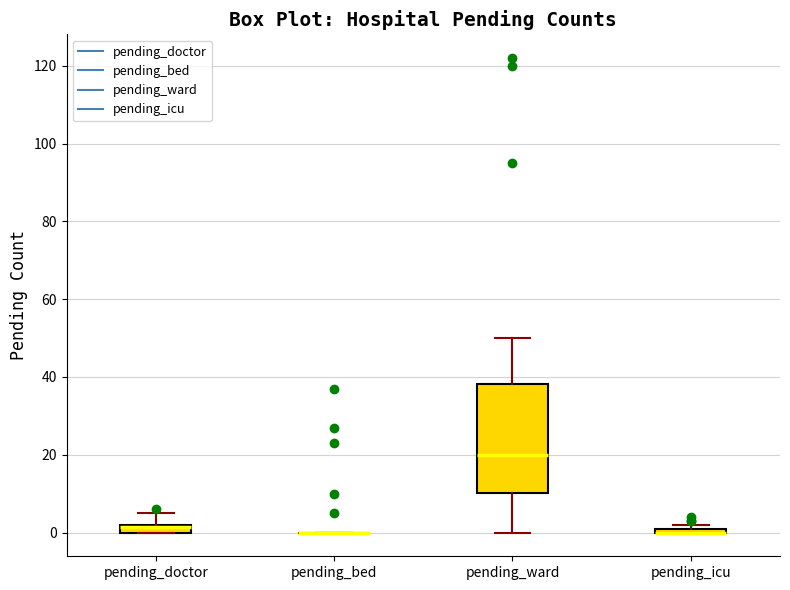

Comparing the boxes themselves (not the whiskers), which one is the tallest?

pending_ward